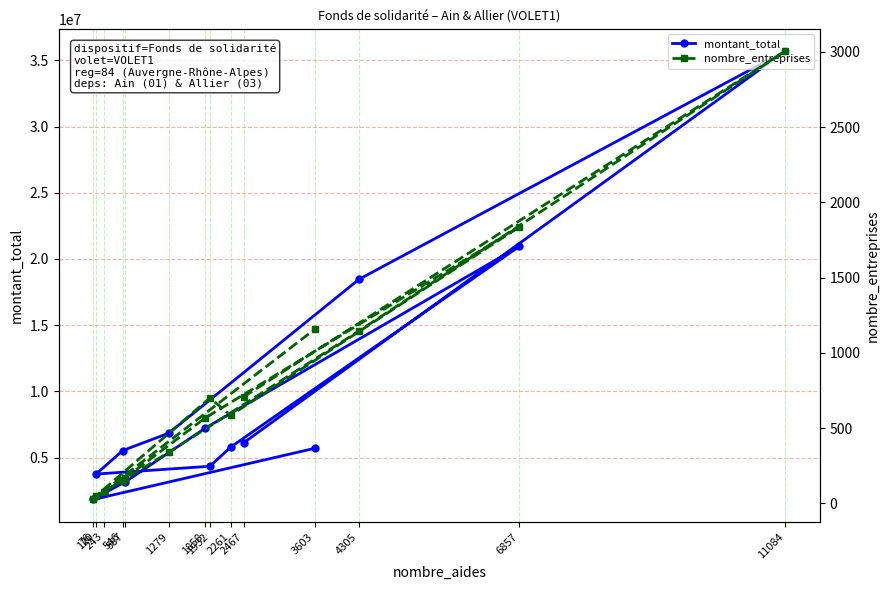

How many data points does each series have?

14